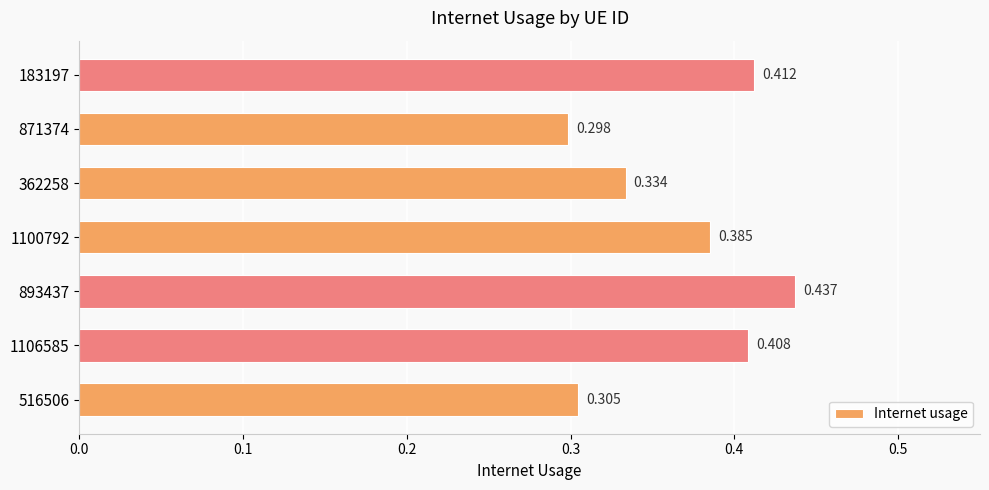

What is the difference between the maximum and minimum values?

0.1